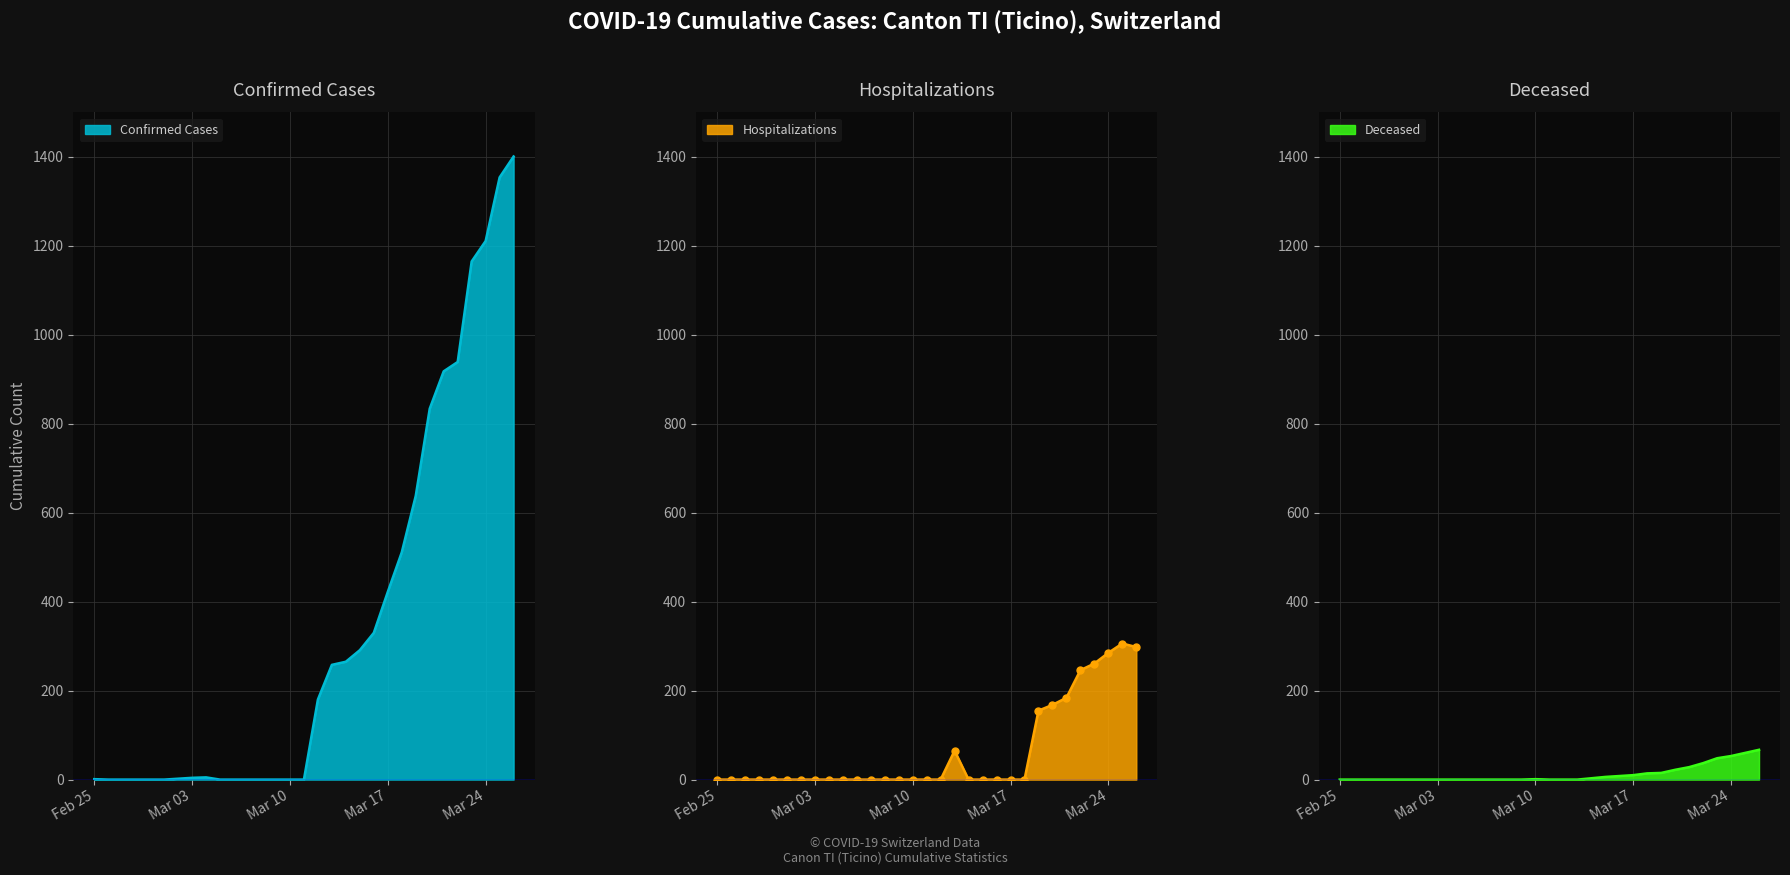

What is the average value of the ncumul_hosp series?

63